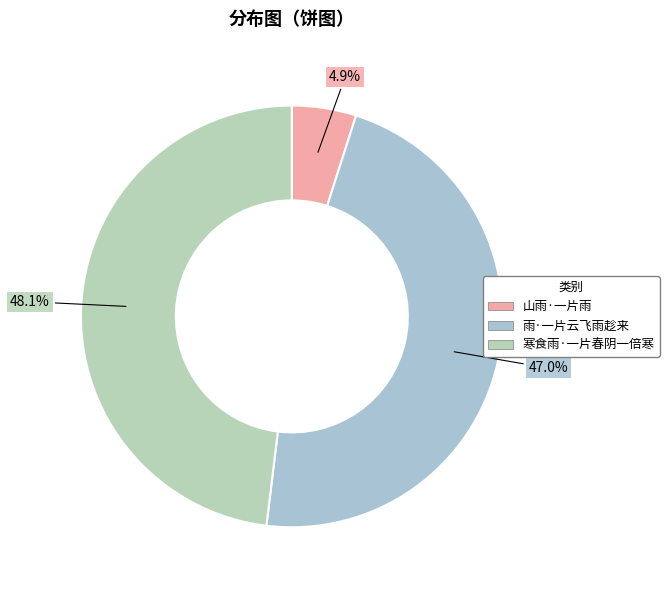

How many segments does this pie chart have?

3